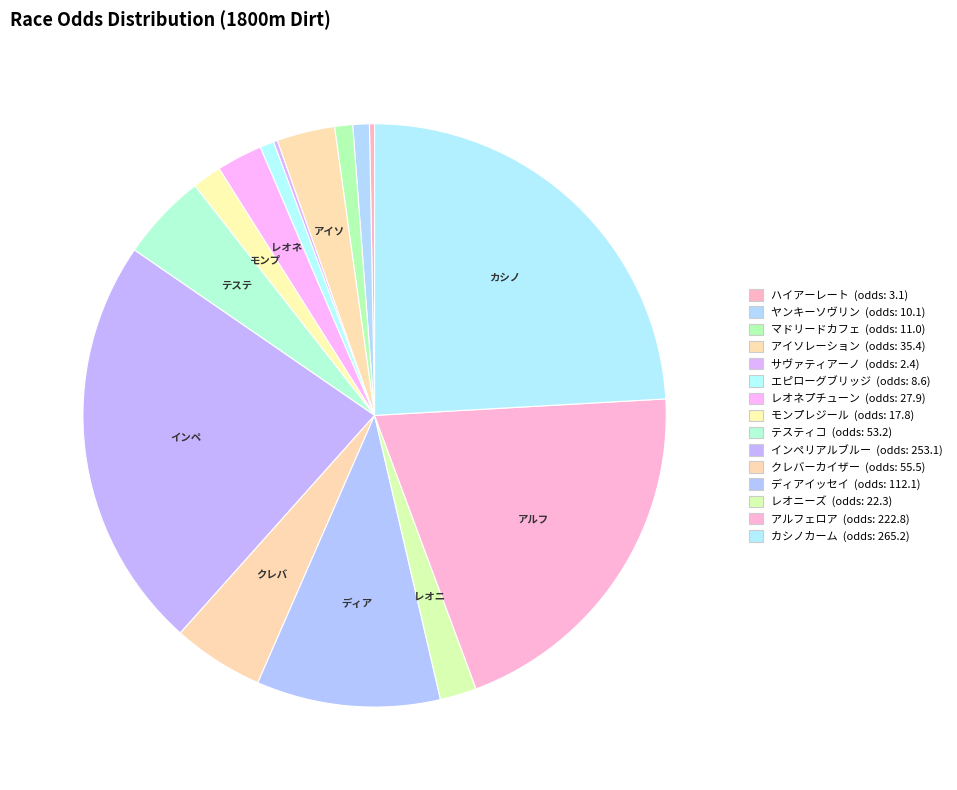

Rank the categories by value from highest to lowest.

カシノカーム, インペリアルブルー, アルフェロア, ディアイッセイ, クレバーカイザー, テスティコ, アイソレーション, レオネプチューン, レオニーズ, モンプレジール, マドリードカフェ, ヤンキーソヴリン, エピローグブリッジ, ハイアーレート, サヴァティアーノ